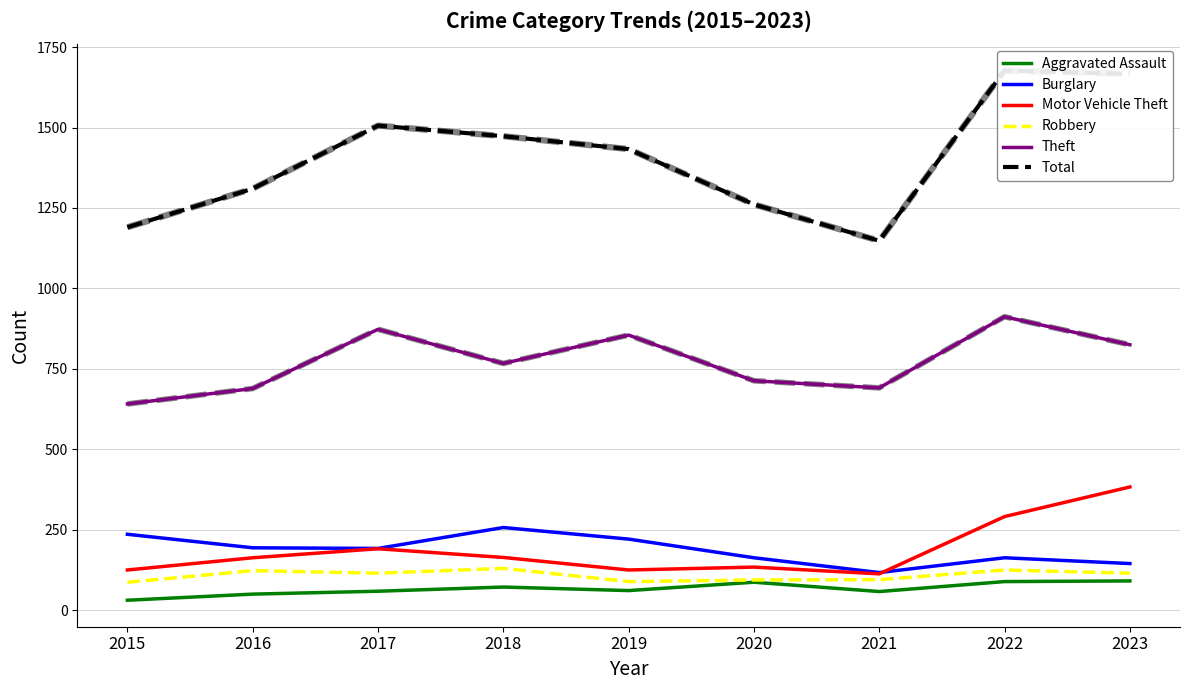

Where is Burglary nearest to the value 187?

2017